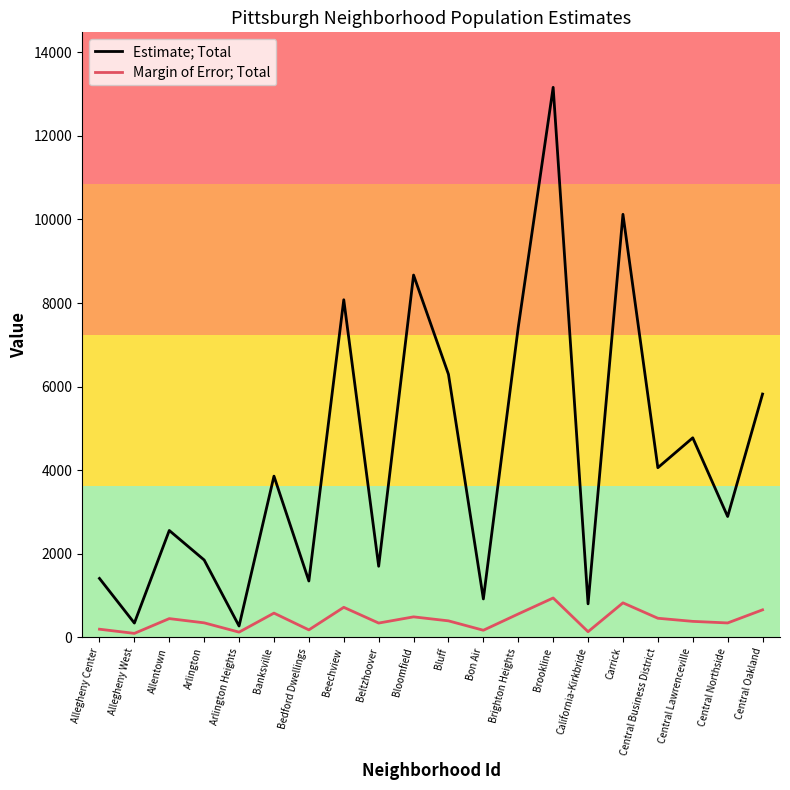

The Estimate; Total series shows 1694.7 at Allentown. True or false?

False